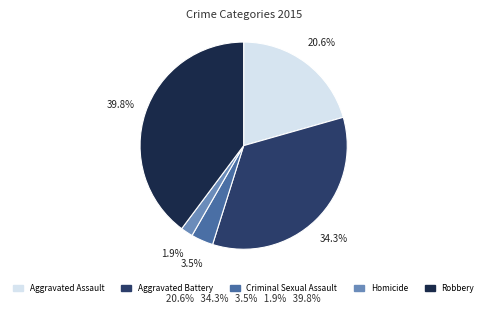

Is there a majority slice in this chart?

No